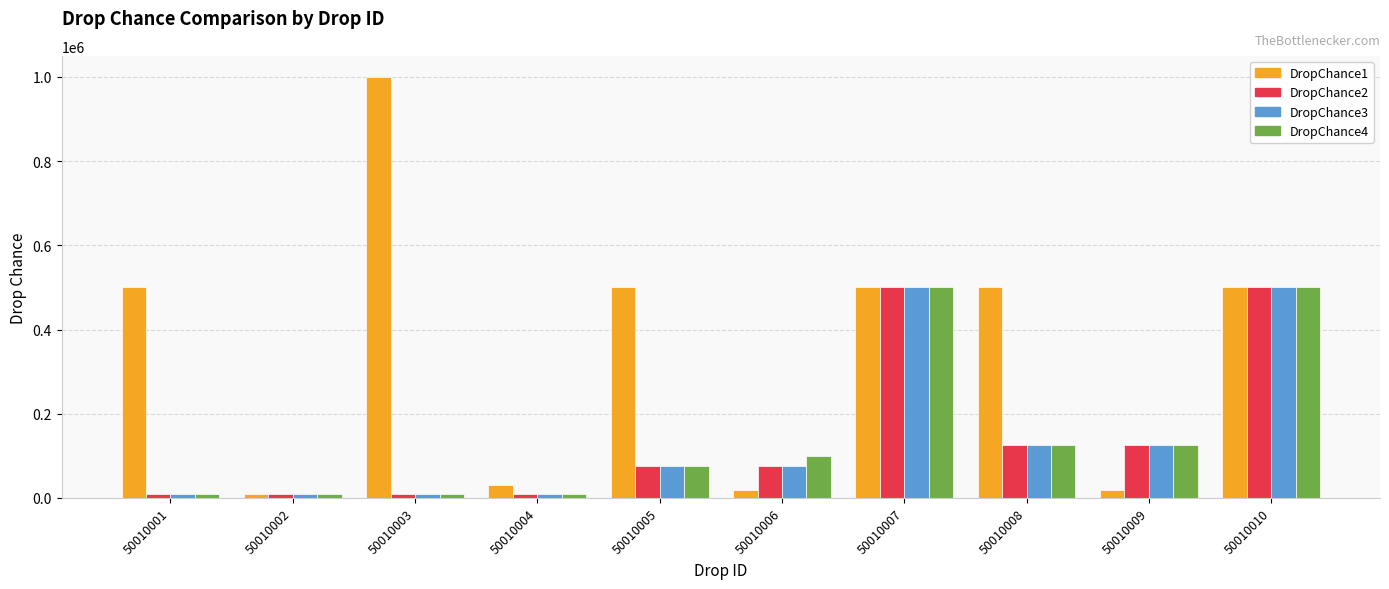

Which label corresponds to the largest value in the chart?

50010003